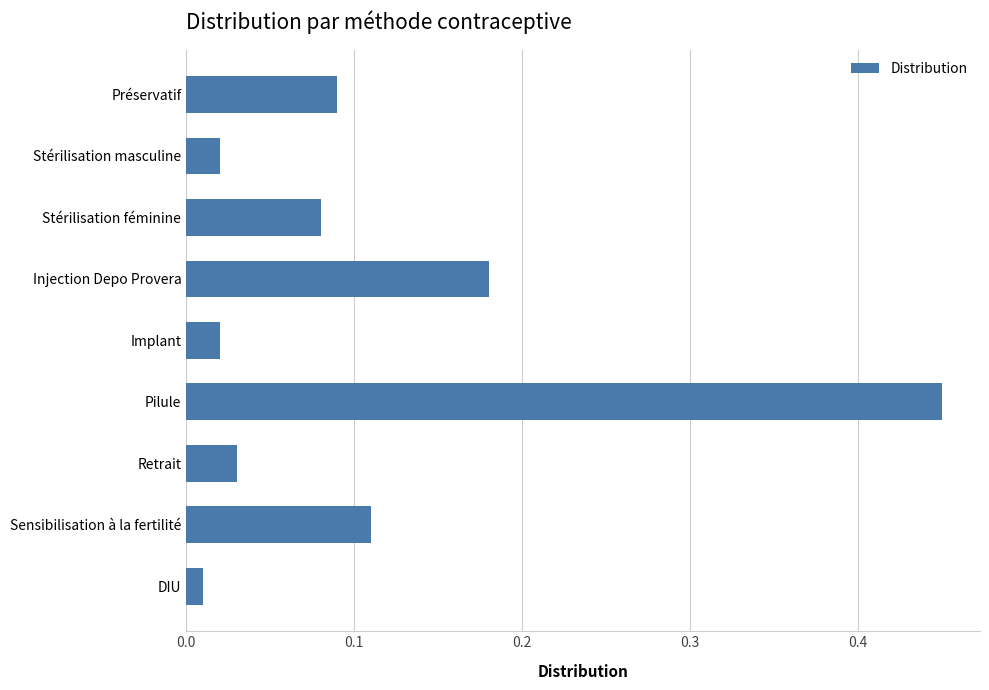

What position from the top is Stérilisation masculine?

2